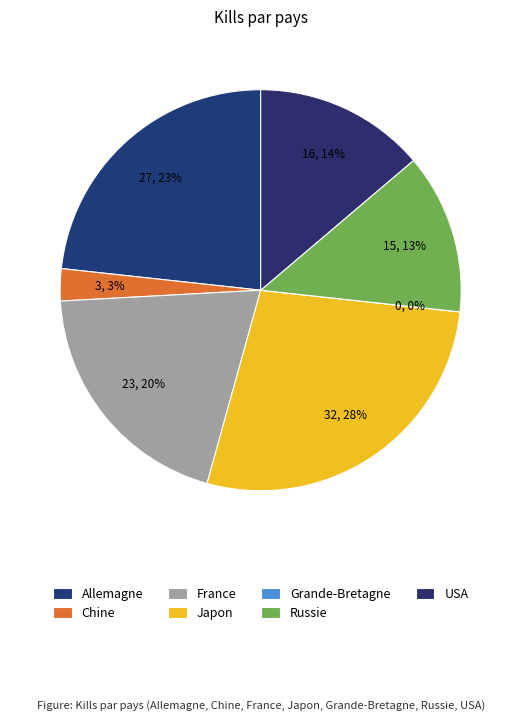

Is it true that Japon is 28% of the pie?

True